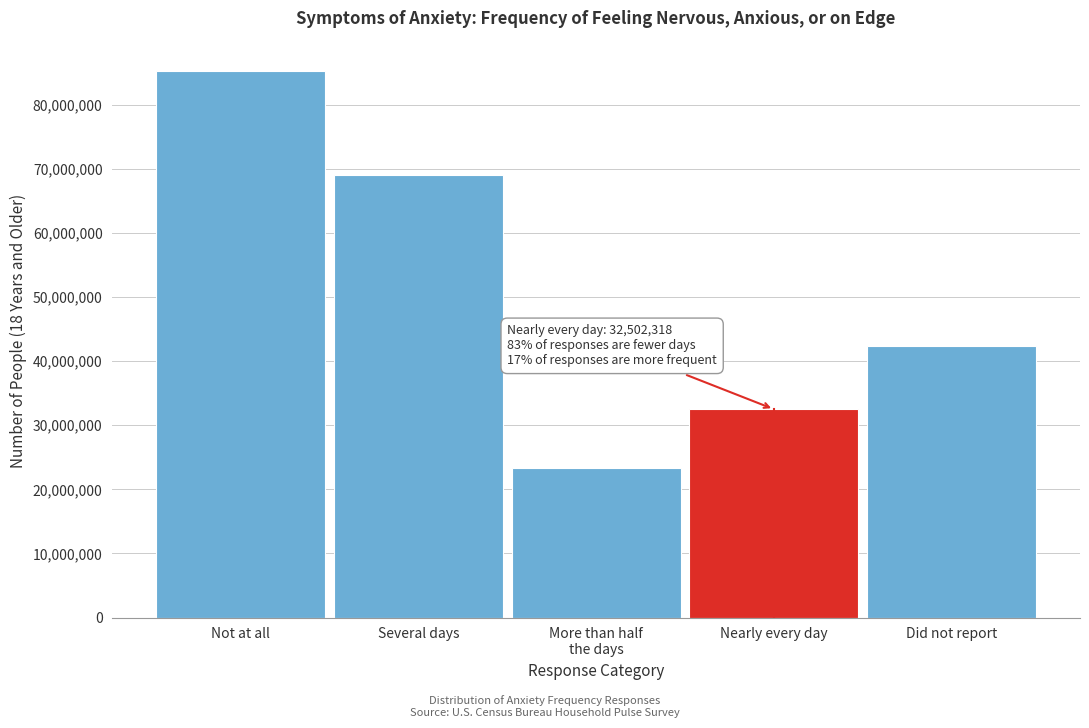

Reading left to right, extract all data points from this chart.

85298540	69057671	23319593	32502318	42302888